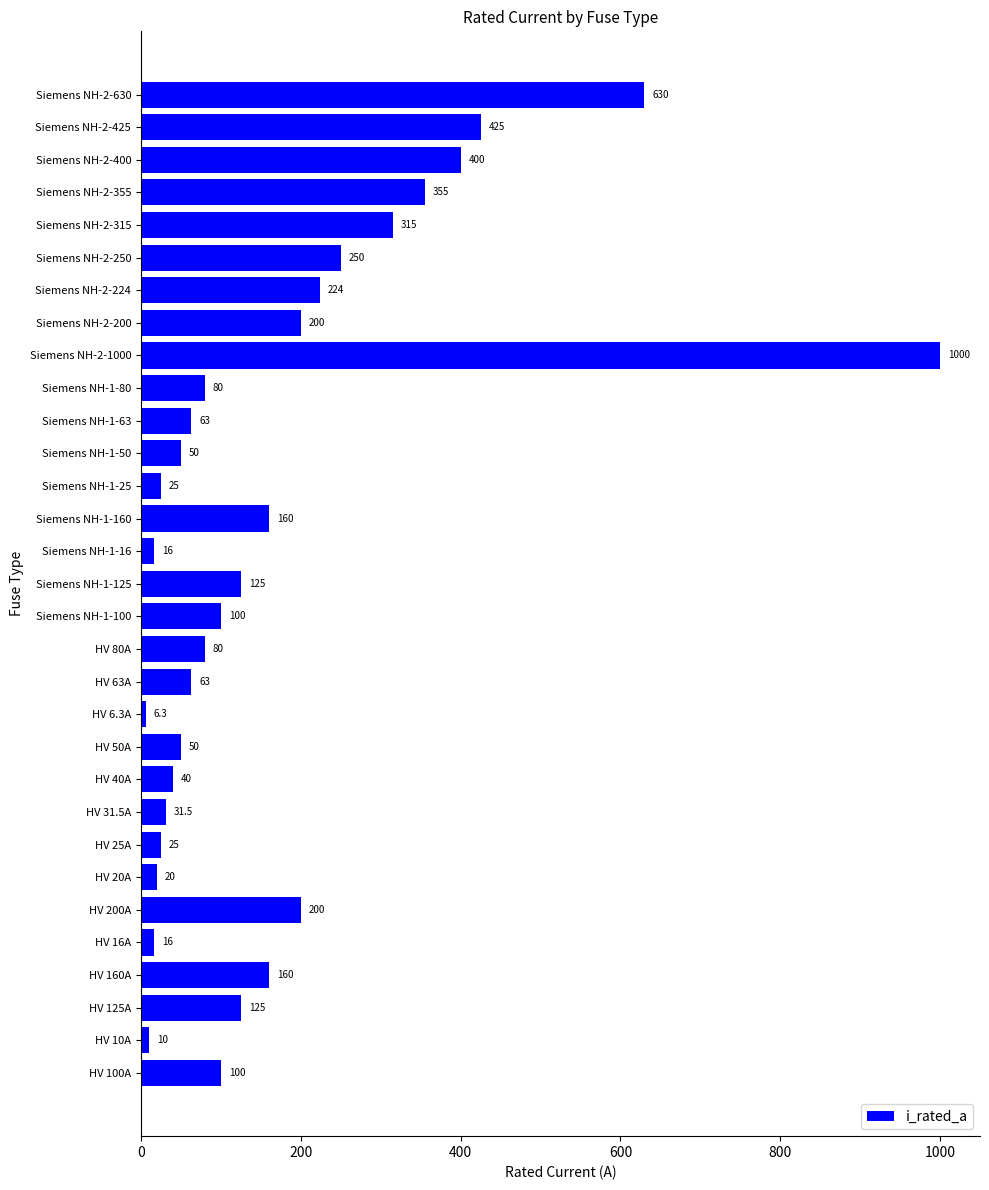

The chart shows a value of 33.4 at Siemens NH-1-100. True or false?

False